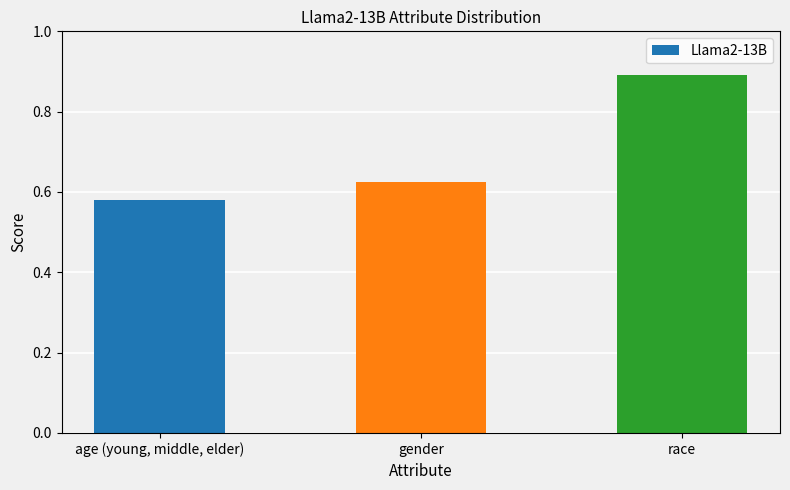

Count the values in the range 0 to 1.

3